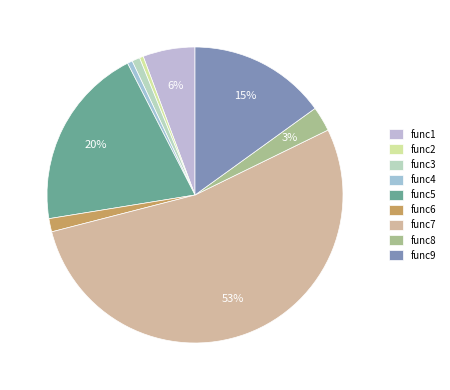

Count the number of slices in the pie.

9